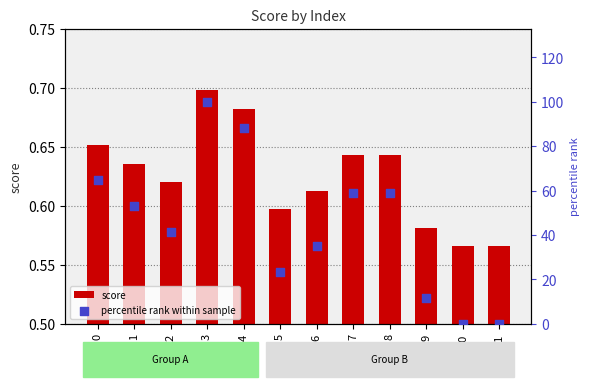

What are all the series names shown in the legend?

score, percentile rank within sample